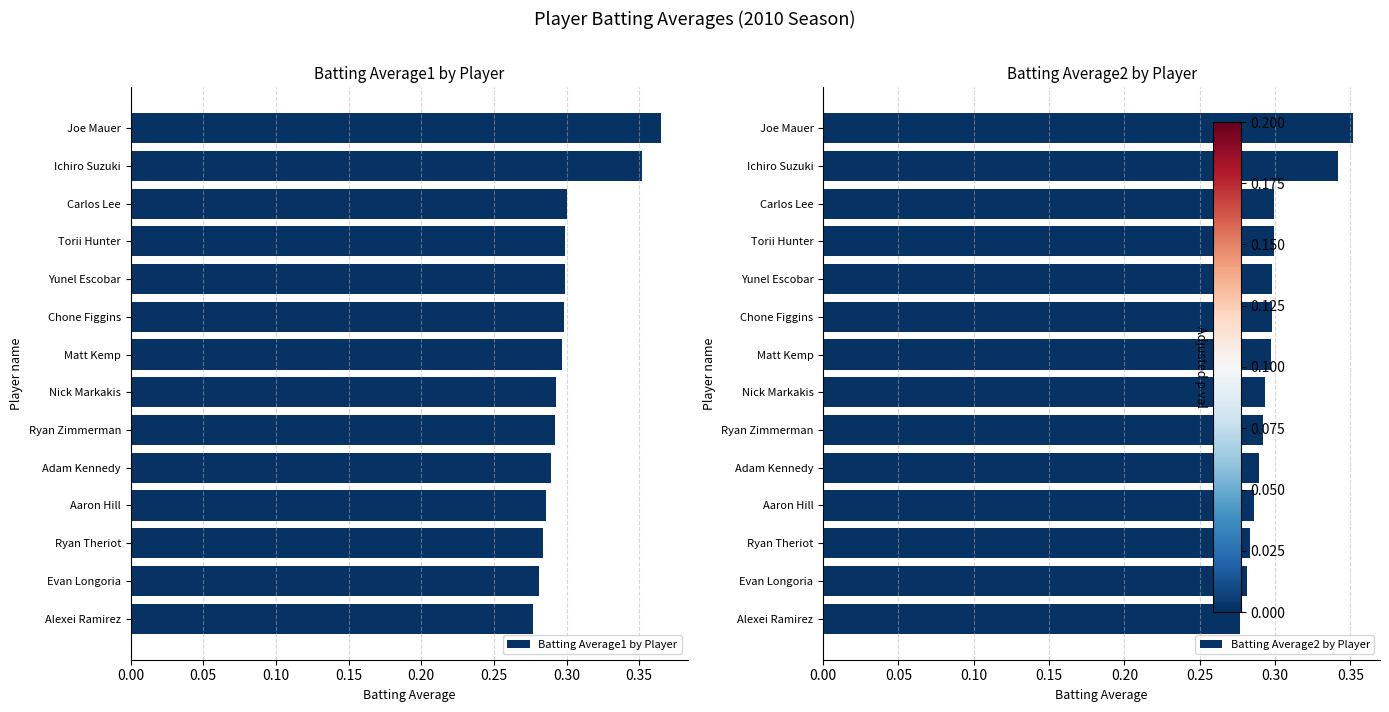

Is it true that Batting Average1 by Player equals 0.4 at Ryan Theriot?

False